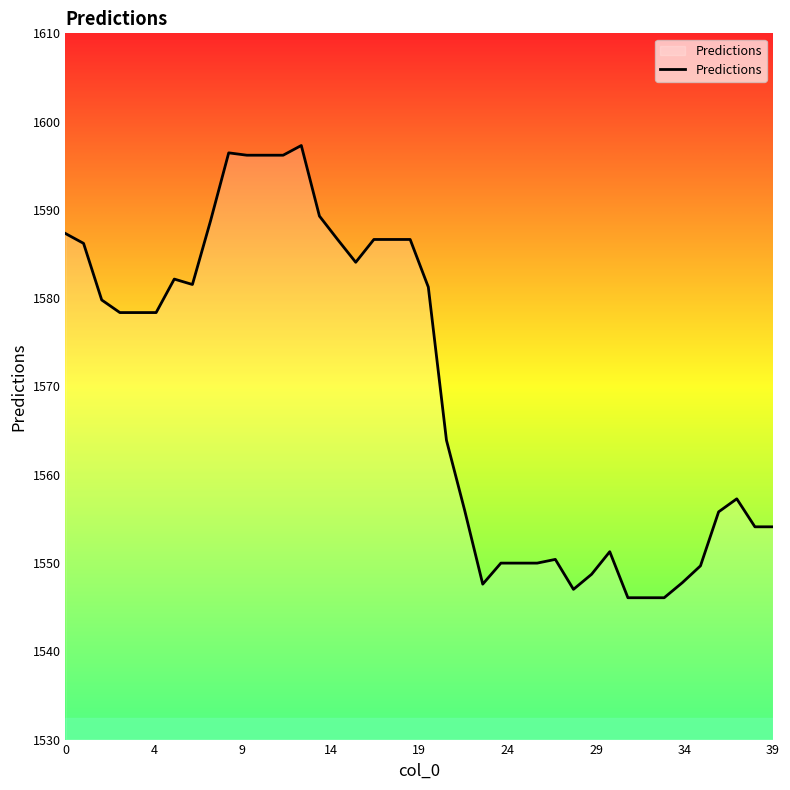

What is the maximum value shown in the chart?

1597.3